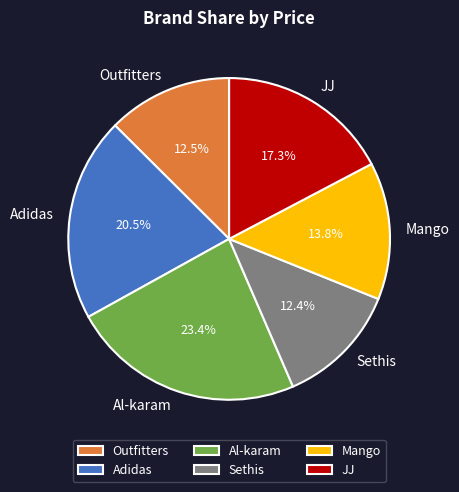

How much of the chart is everything except Adidas?

79.5%